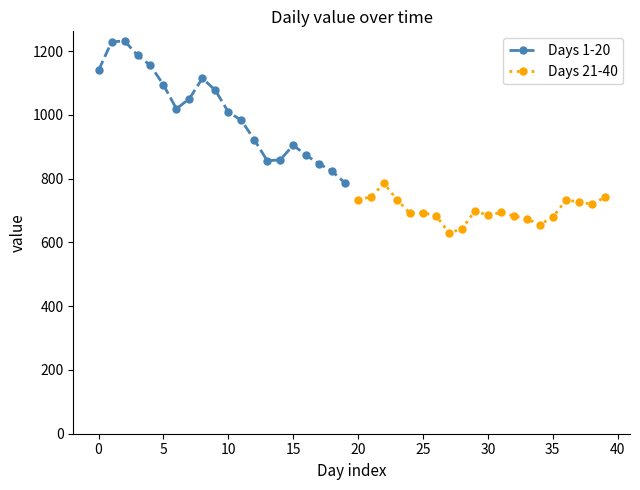

What is the value of the Days 1-20 point at the 10th from the left?

1077